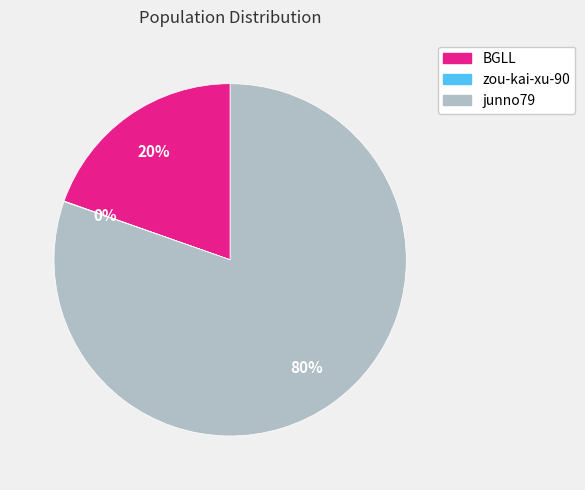

What is the ratio of the value at BGLL to the value at junno79?

0.2